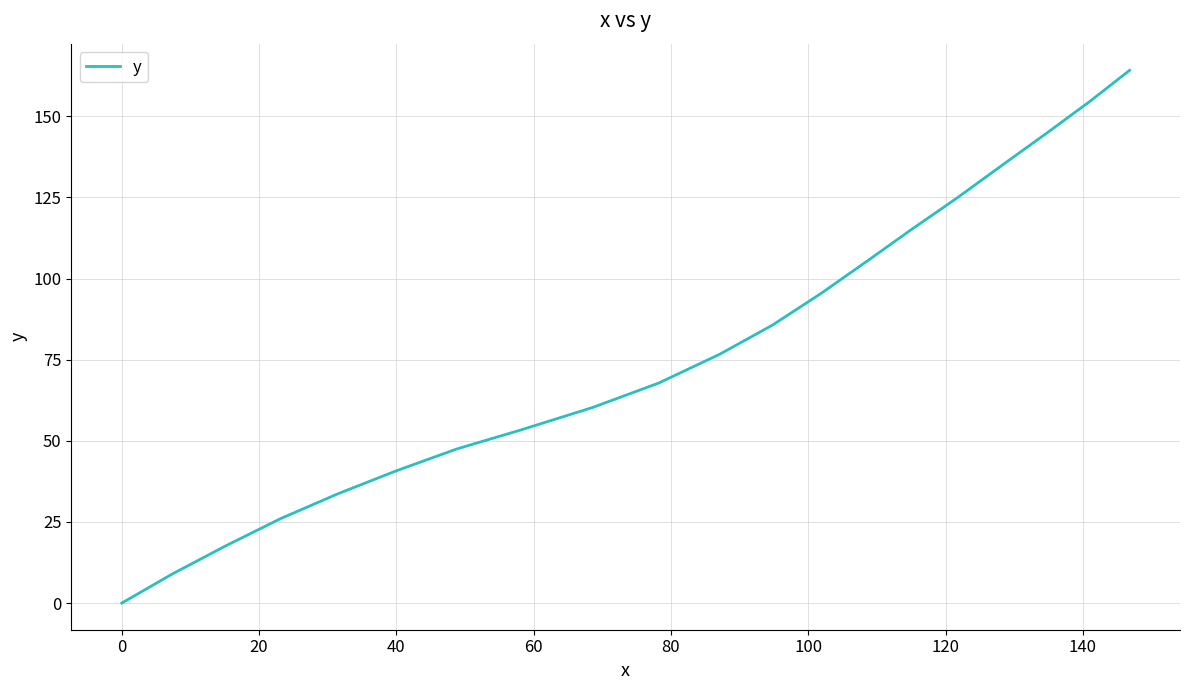

How many lines are shown in the chart?

1